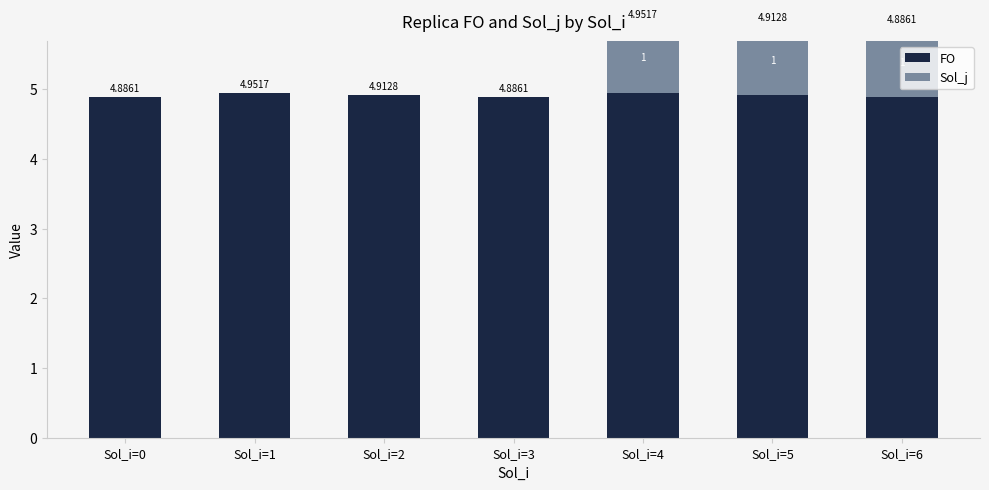

True or false: Sol_j has a value of 0.0 at Sol_i=3.

True